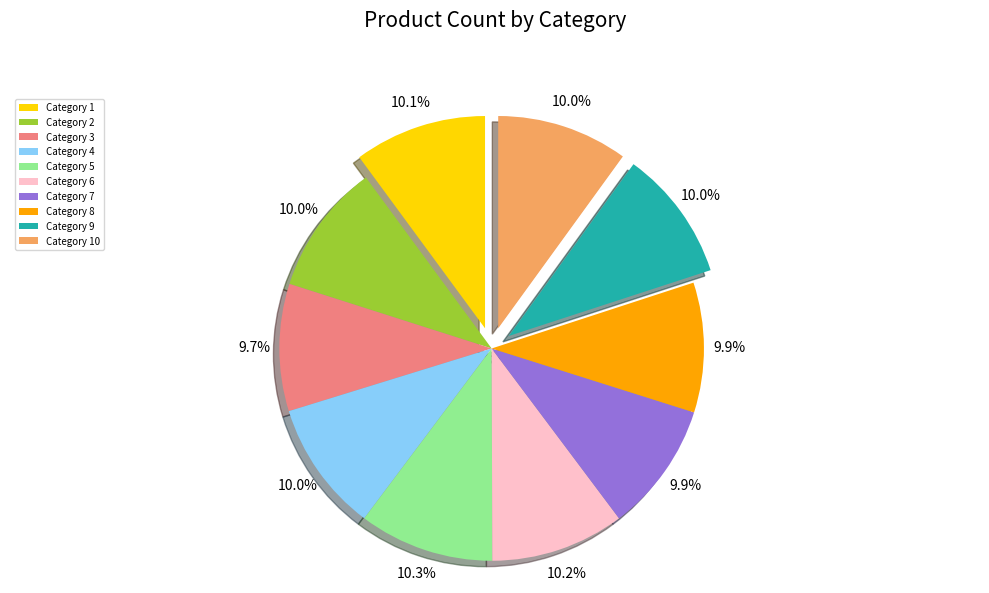

How many slices are in this pie chart?

10